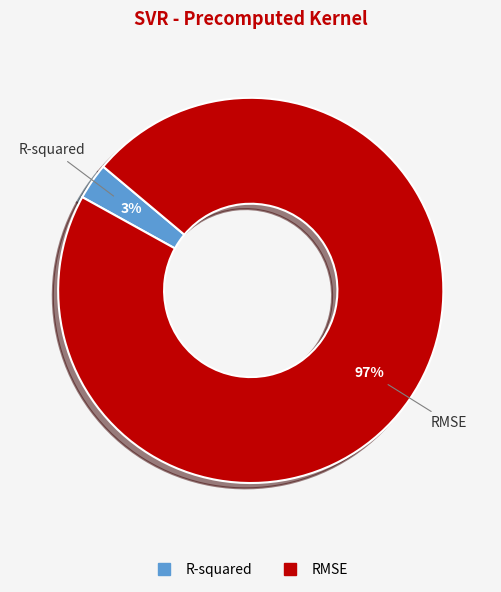

Which category has the smallest portion of the pie?

R-squared